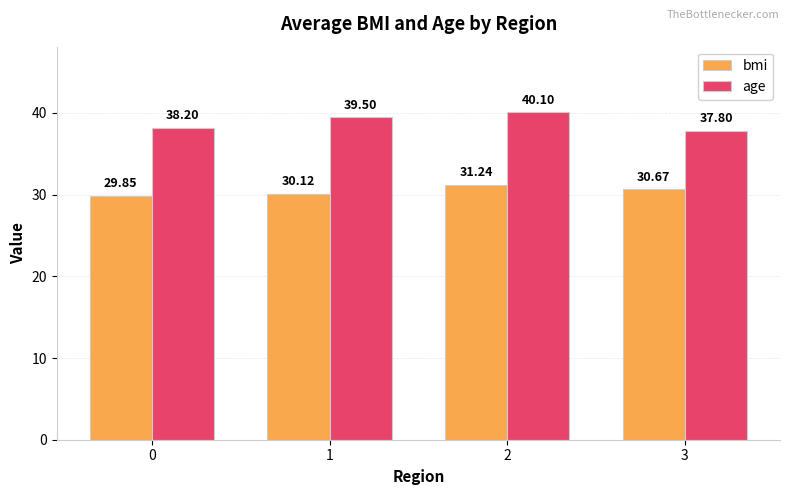

Reading left to right, extract all data points from this chart.

bmi: 29.9	30.1	31.2	30.7
age: 38.2	39.5	40.1	37.8